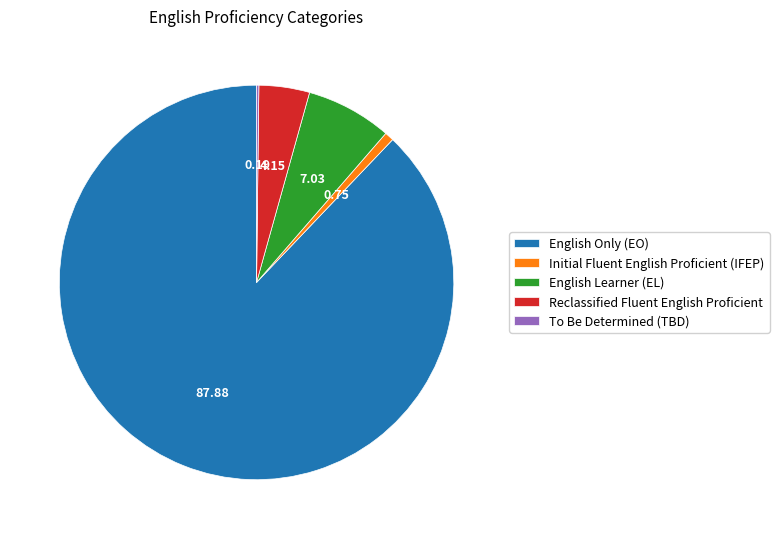

What is the majority slice?

English Only (EO)